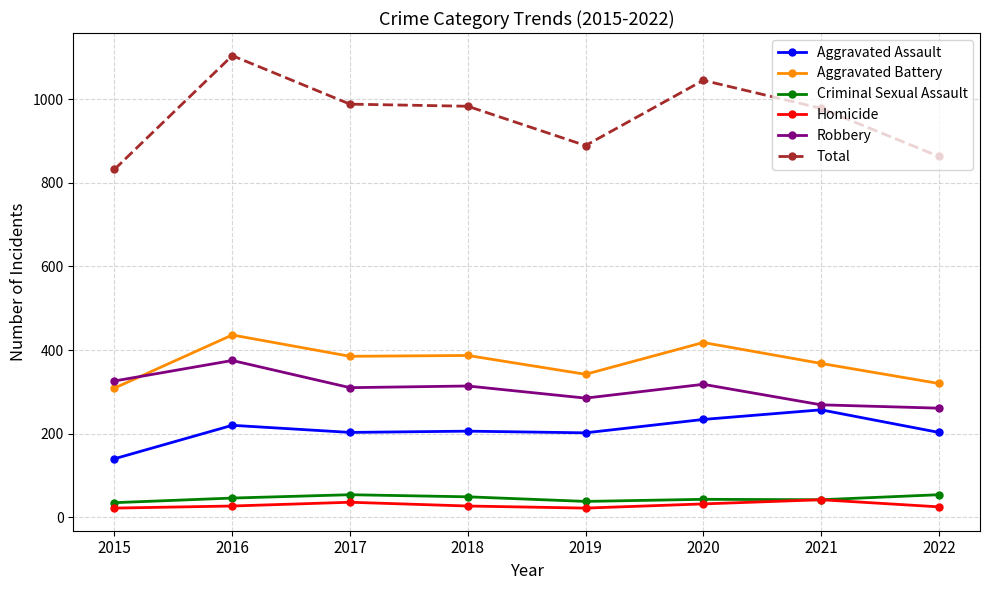

How many data points does each series have?

8